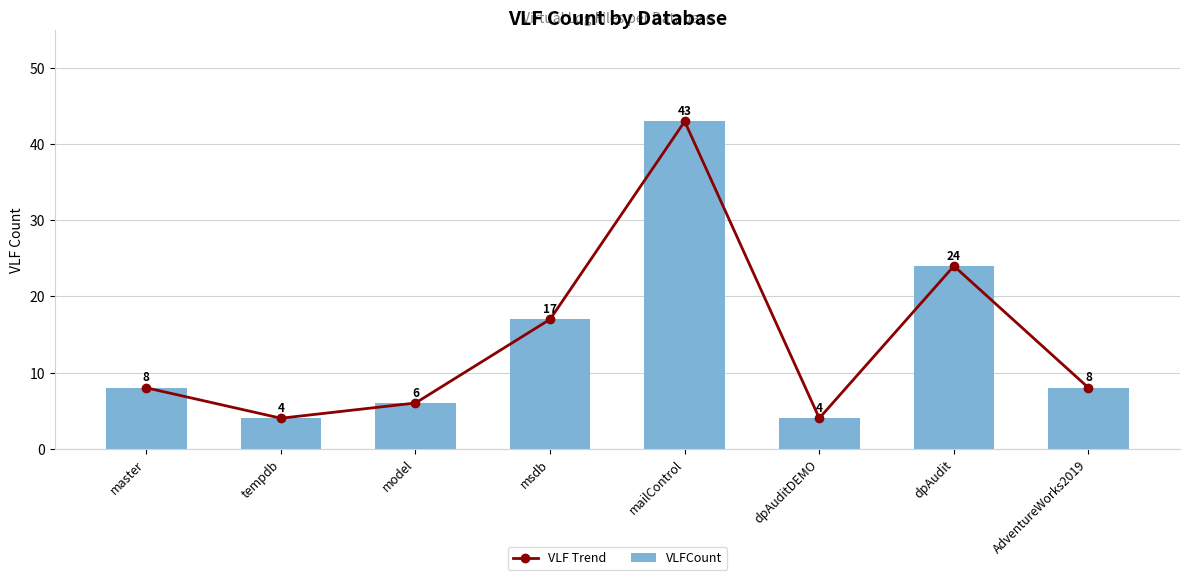

How many series are shown in this chart?

2